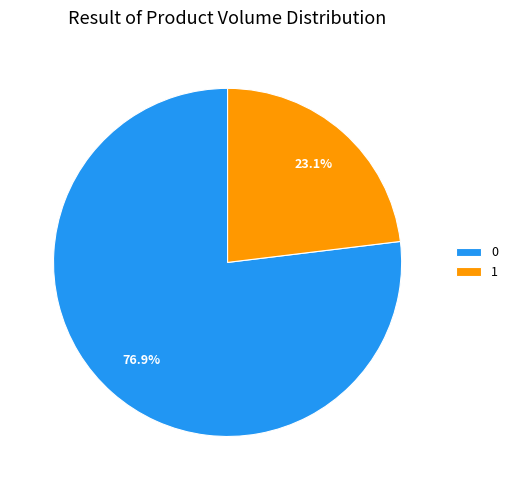

Which slice is the smallest?

1